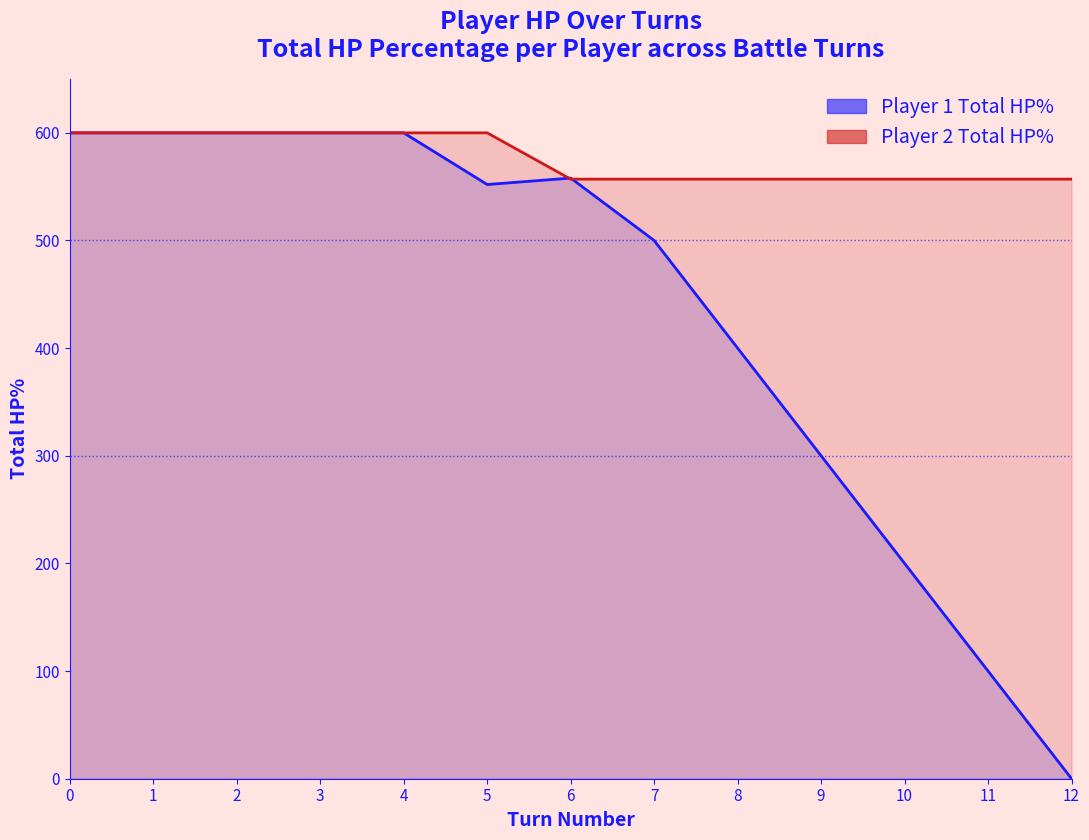

Is it true that Player 2 Total HP% equals 557 at 8?

True